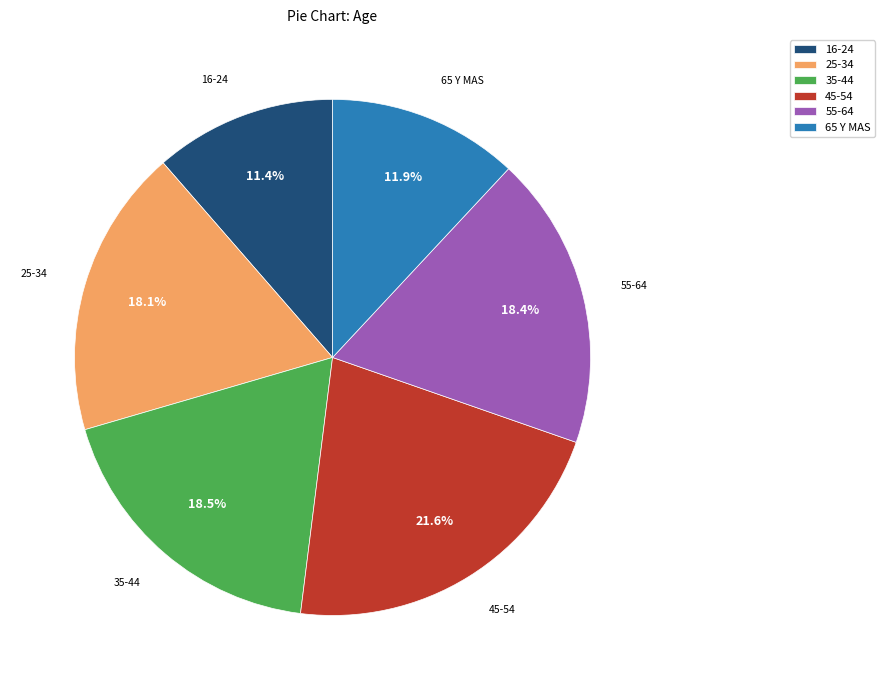

What is the smallest slice in the pie chart?

16-24